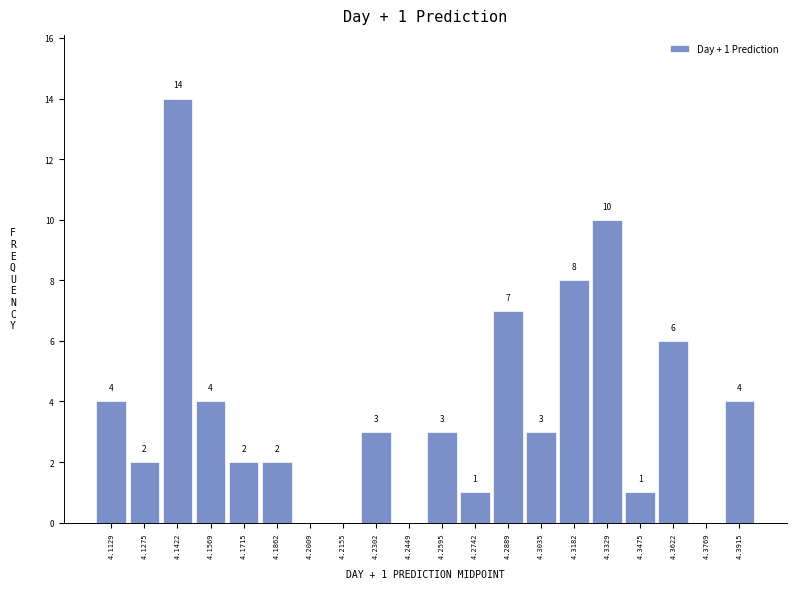

Which range on the x-axis has the tallest bar?

4.134 to 4.150